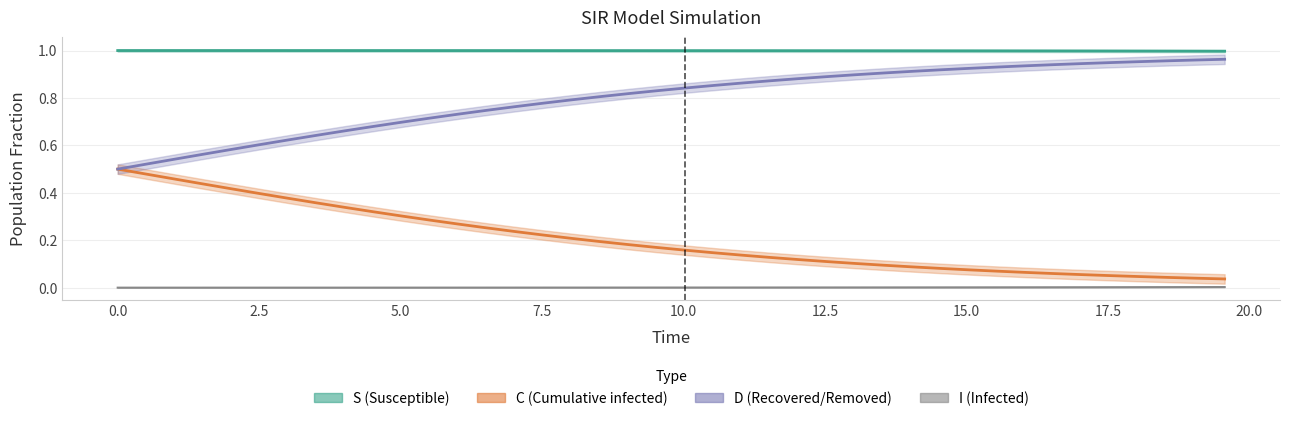

Does the chart have visible grid lines?

Yes